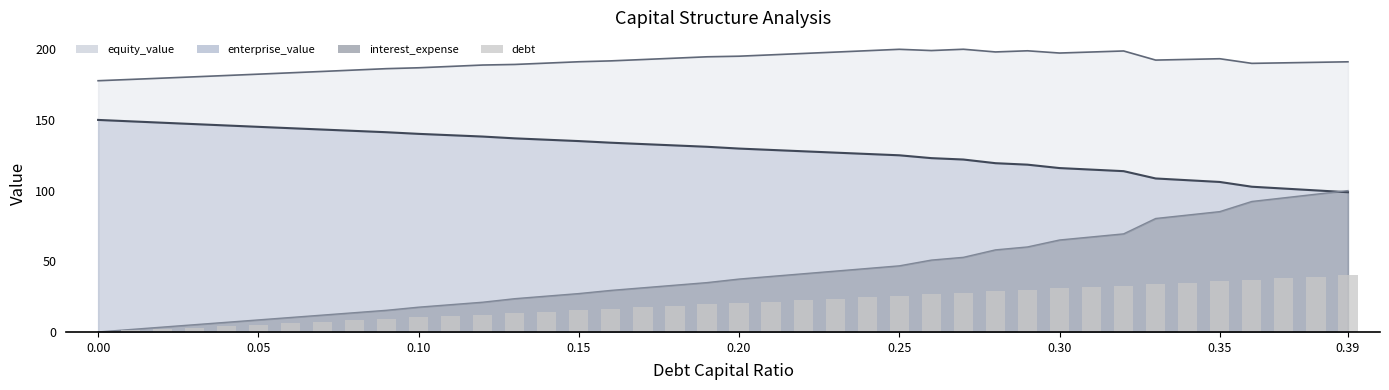

What is the value of the interest_expense_line bar at the 32nd from the left?

67.2